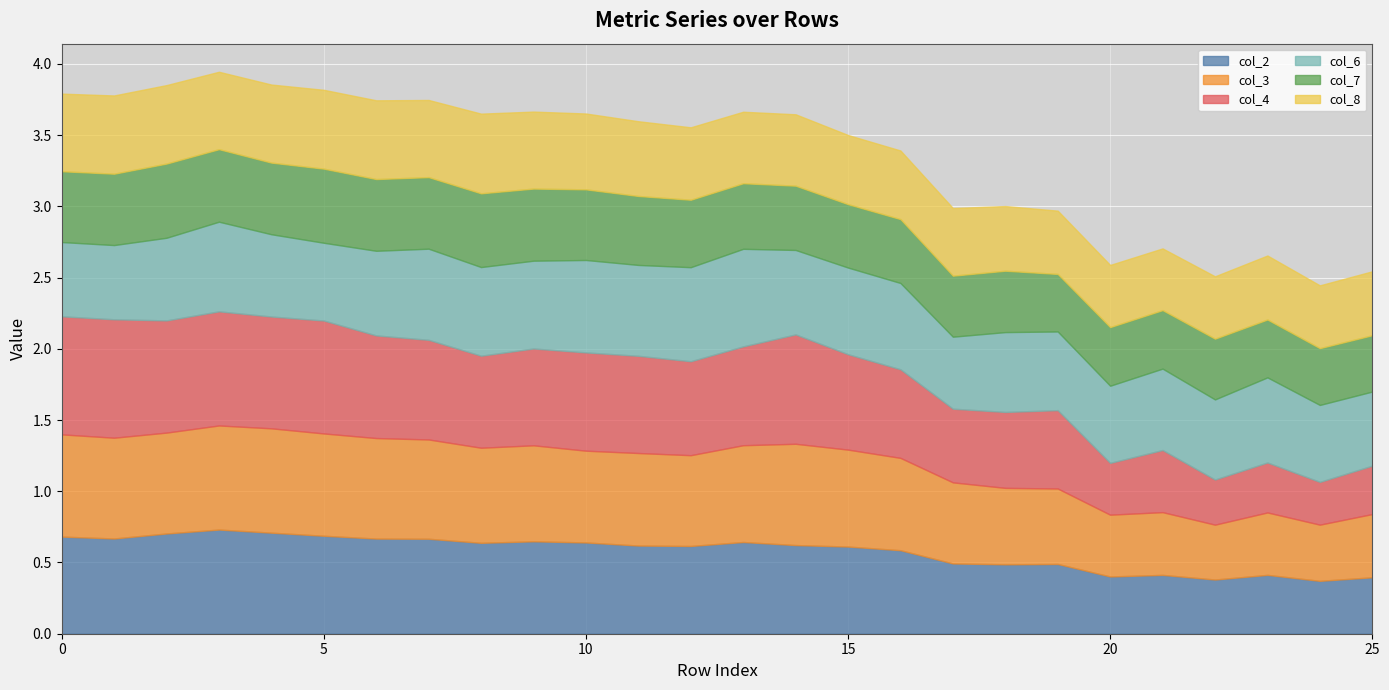

Rank the series at 18 from highest to lowest value.

col_6, col_3, col_4, col_2, col_8, col_7